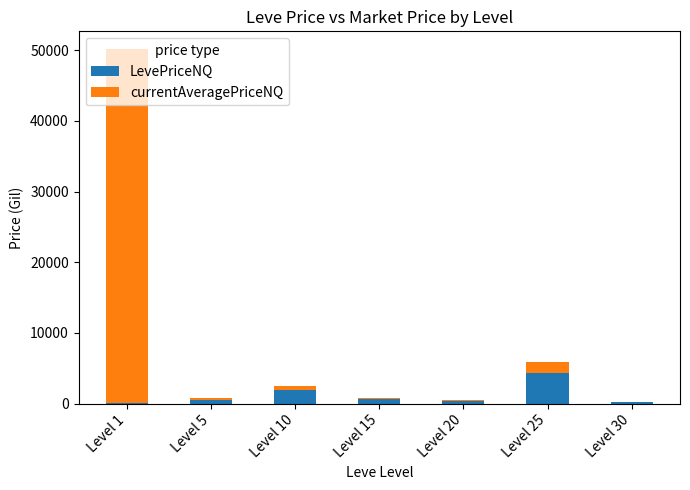

Does the chart contain stacked bars?

Yes